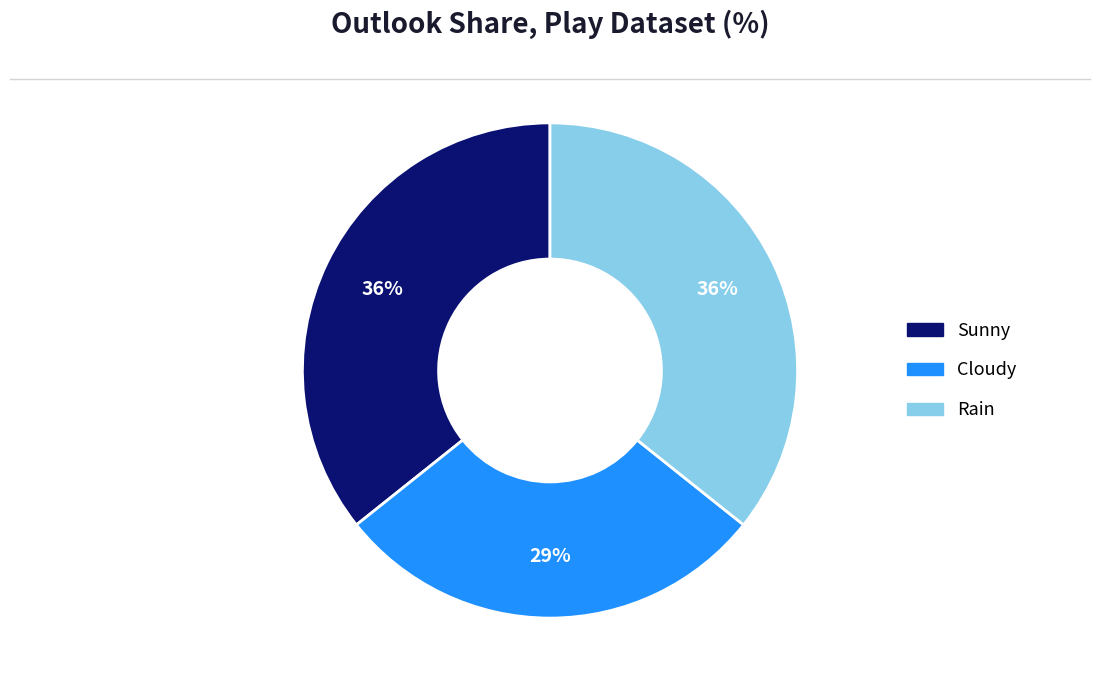

To the nearest percent, what portion does Rain represent?

36%